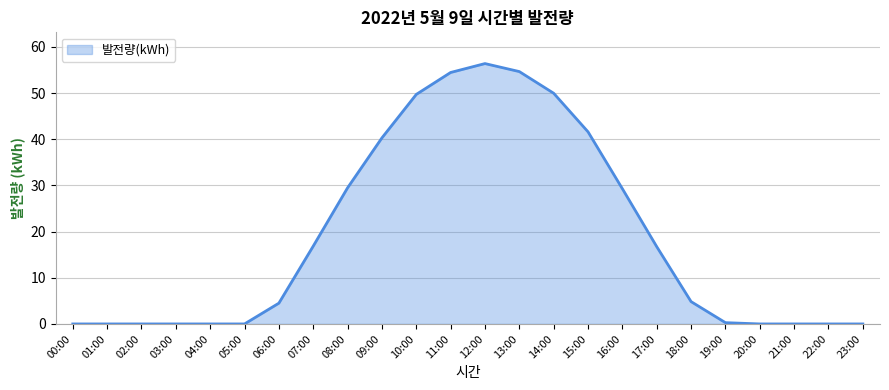

How many lines are shown in the chart?

1